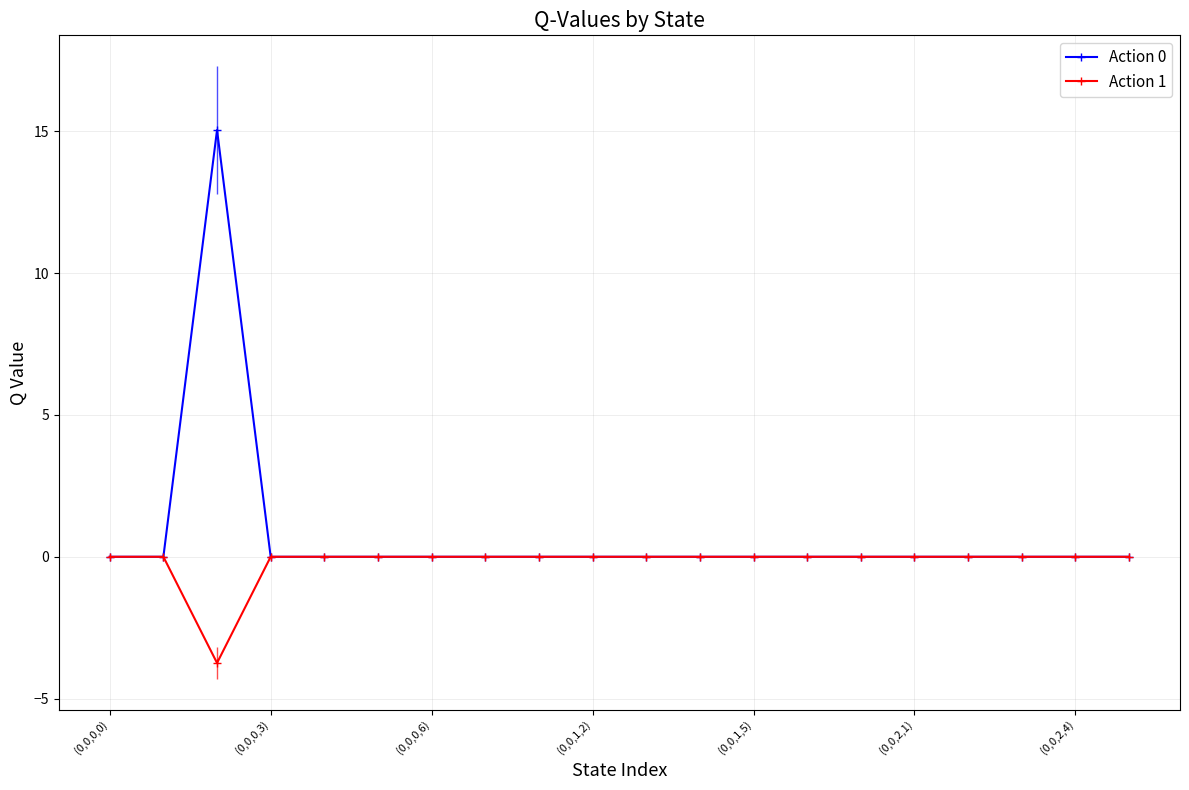

Which series has the largest range (max minus min)?

Action 0